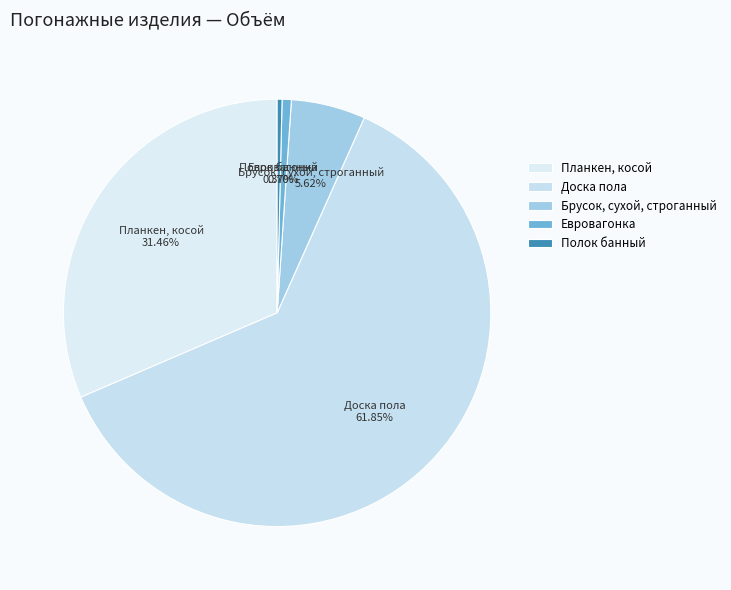

How many segments does this pie chart have?

5